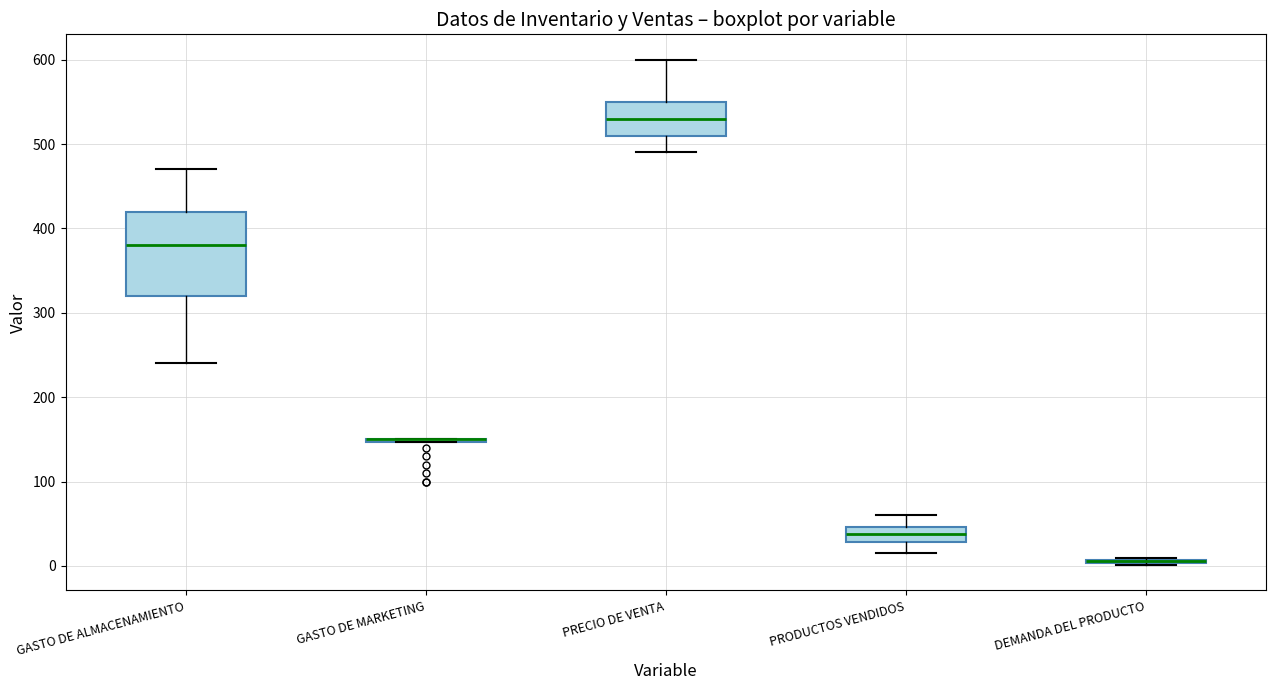

Reading left to right, read every box against the y-axis: the position of its median line, the range the box covers, and the ends of its whiskers. The values are not printed on the chart, so give them approximately, as read against the axis.

GASTO DE ALMACENAMIENTO: median 380, box 320 to 420, whiskers 240 to 470
GASTO DE MARKETING: box collapsed to a line at 150, whiskers 150 to 150
PRECIO DE VENTA: median 530, box 510 to 550, whiskers 490 to 600
PRODUCTOS VENDIDOS: median 40, box 30 to 50, whiskers 20 to 60
DEMANDA DEL PRODUCTO: box collapsed to a line at 10, whiskers 0 to 10